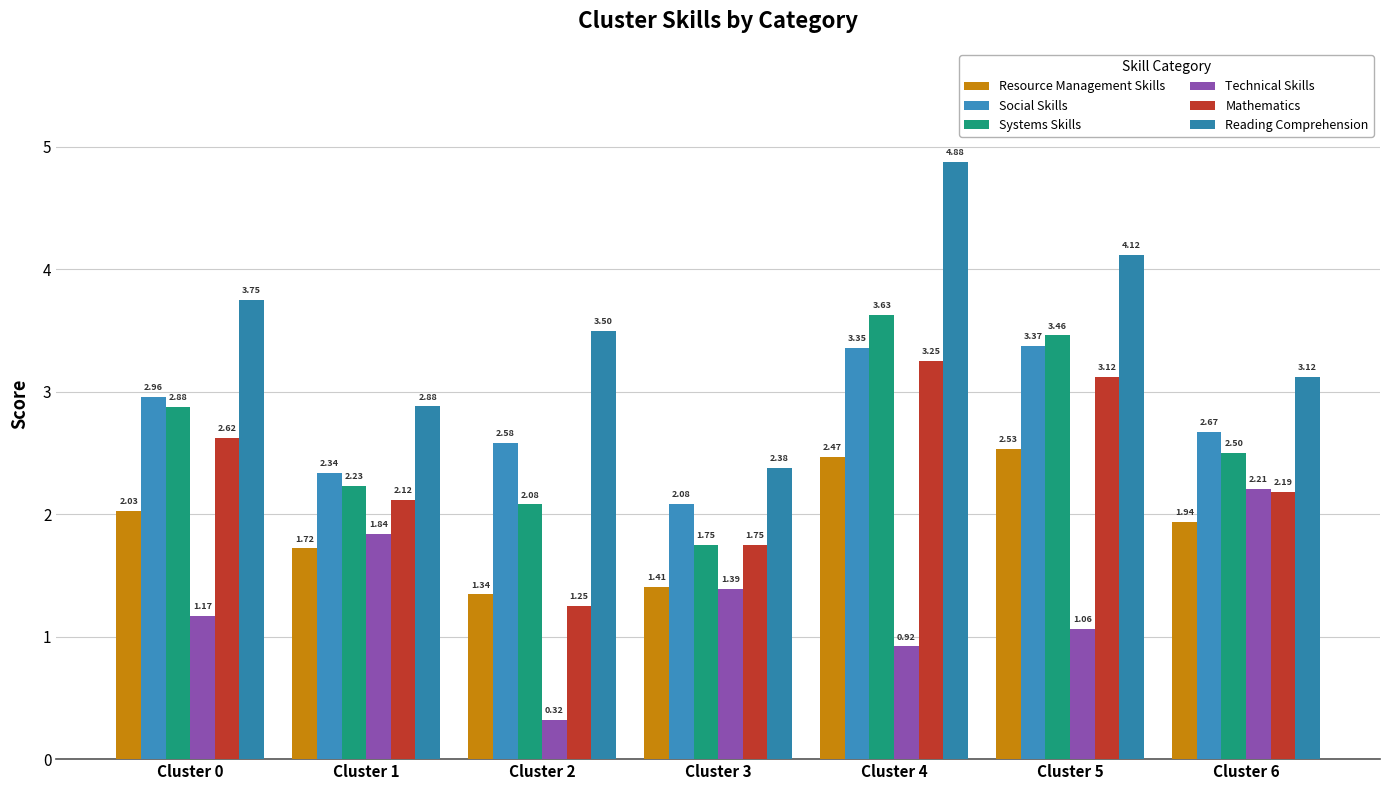

Which series has the largest total across all categories?

Reading Comprehension